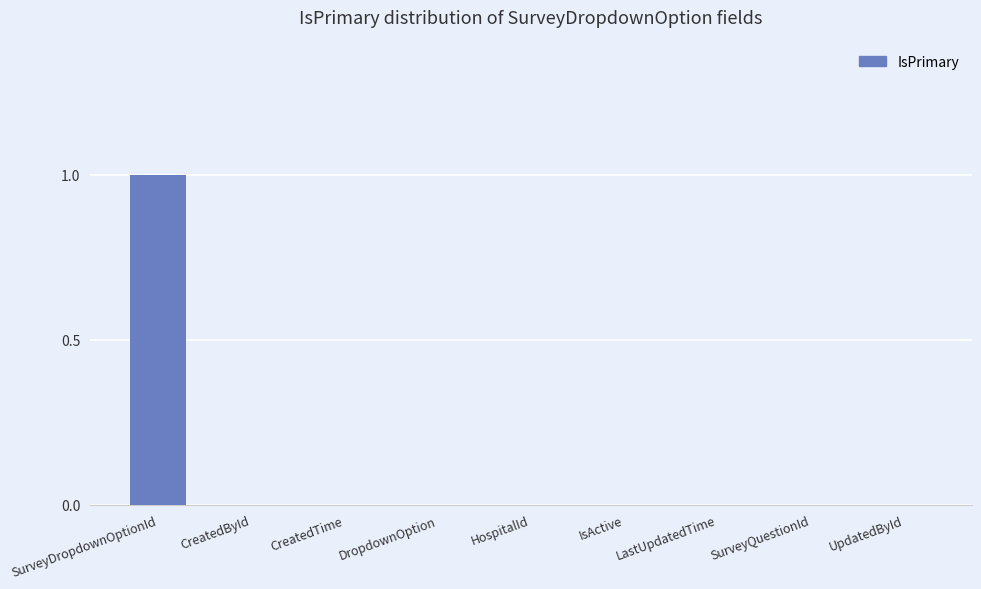

What is the greatest value displayed?

1